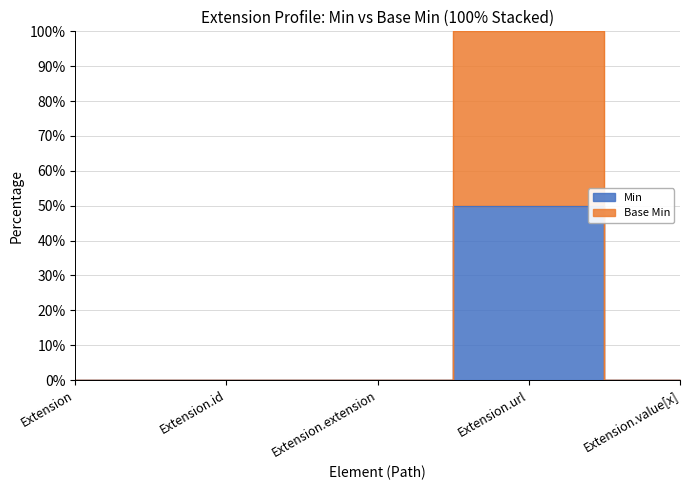

Does the chart have visible grid lines?

Yes